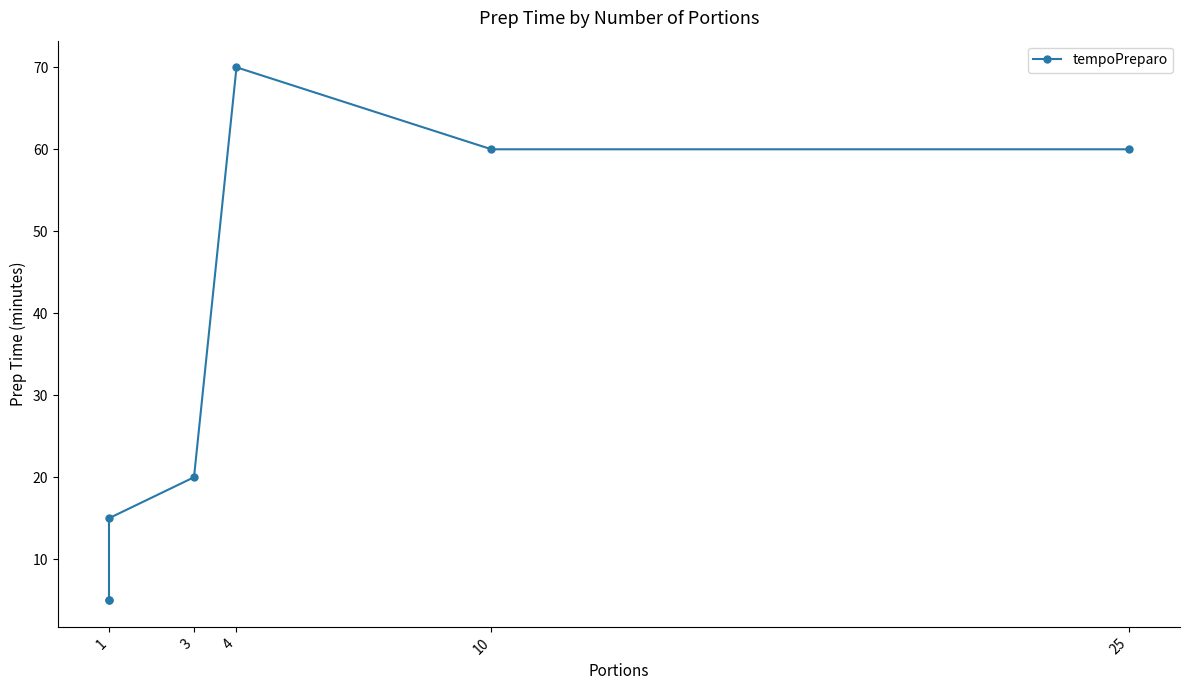

True or false: there are more than 0 points higher than both neighbors.

True